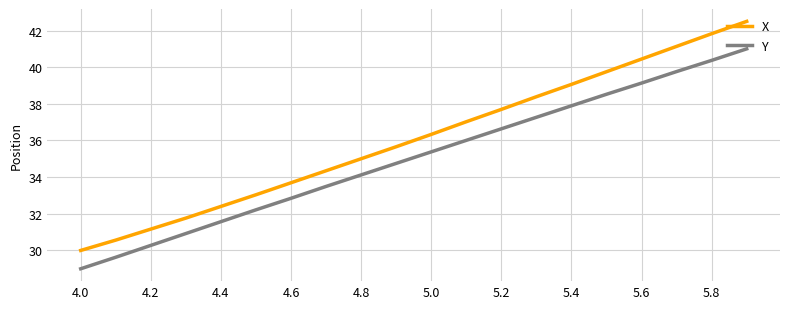

What is the difference between the maximum and minimum values in the X series?

12.5